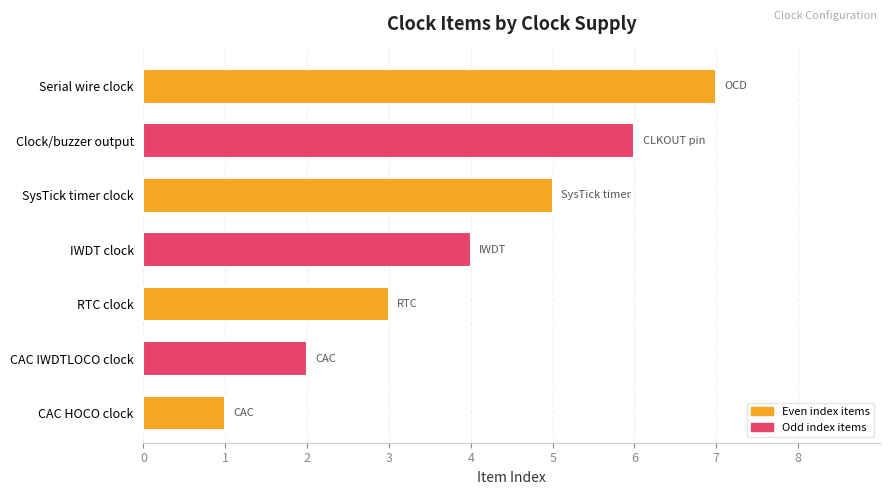

Which category has the highest value across all series?

Serial wire clock